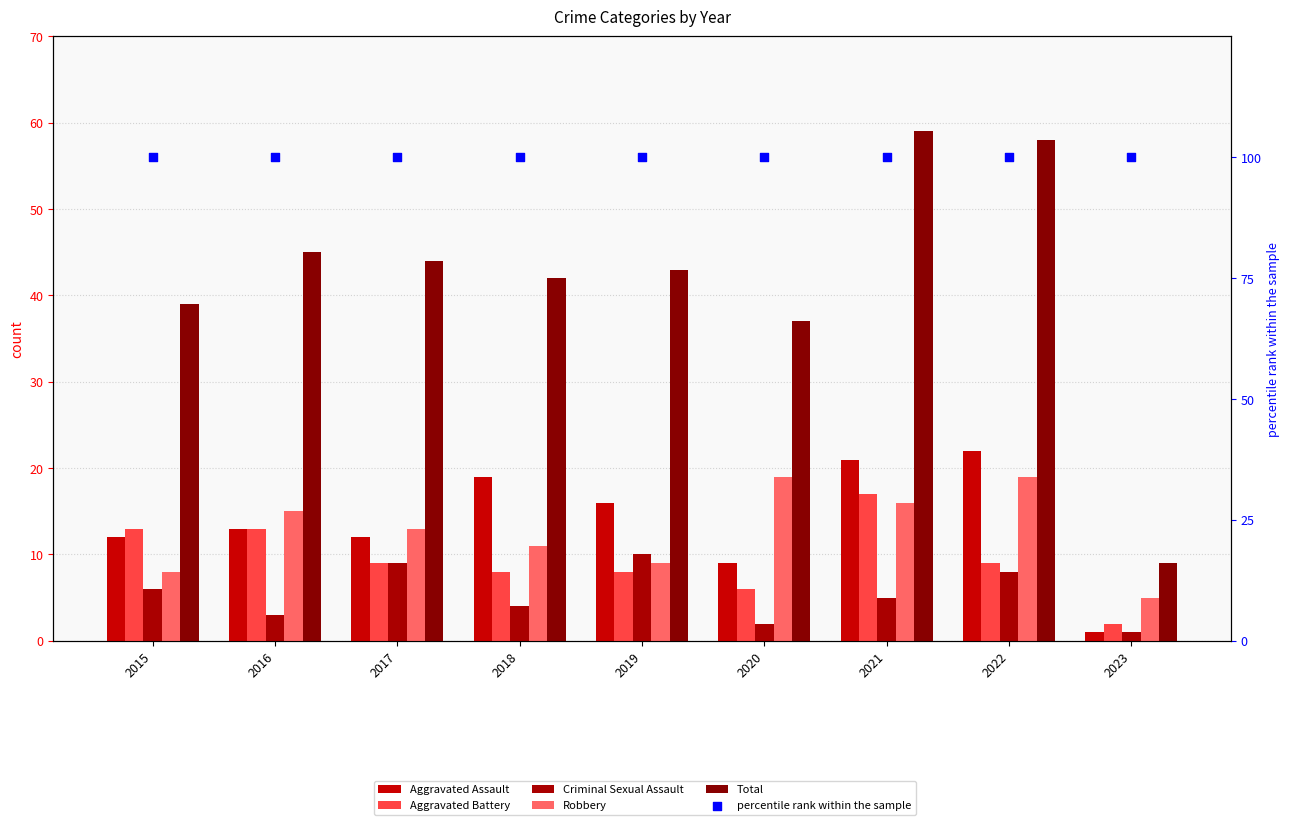

Is the value of Robbery at 2019 greater than the value of Criminal Sexual Assault at 2016?

Yes